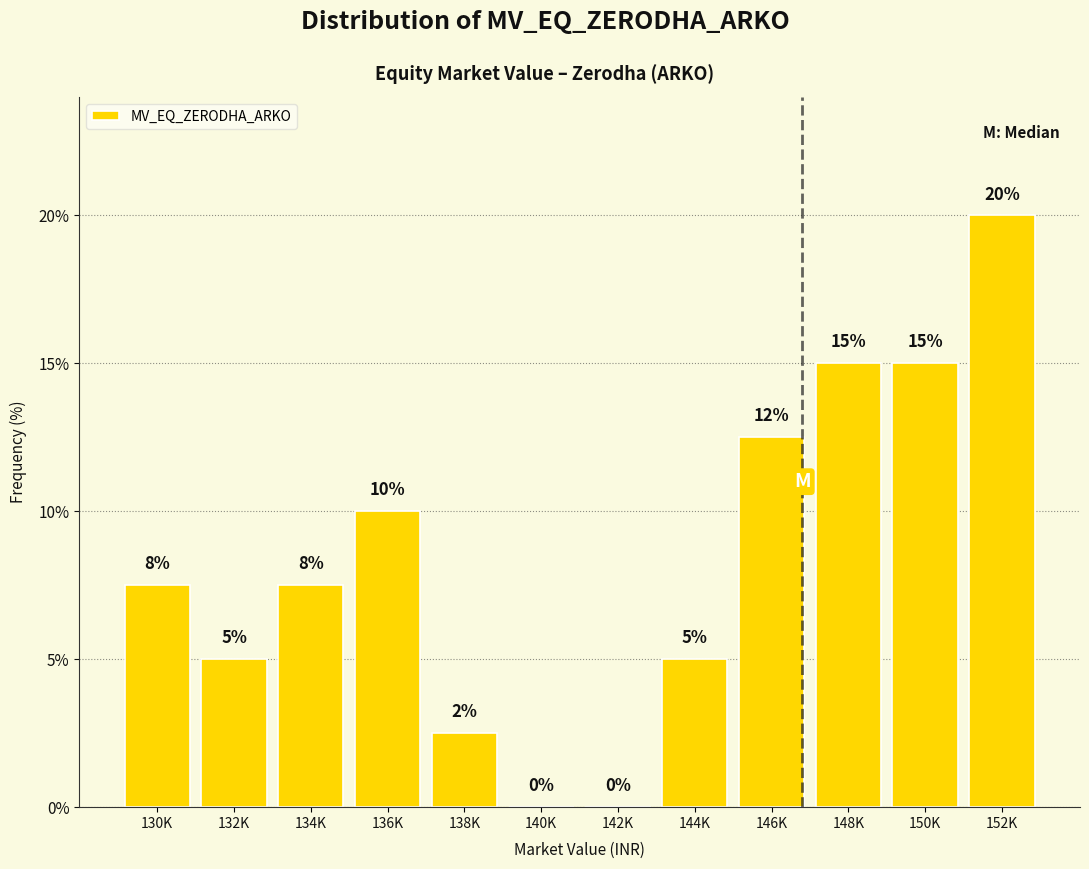

At which category does the chart reach its peak across all series?

152K